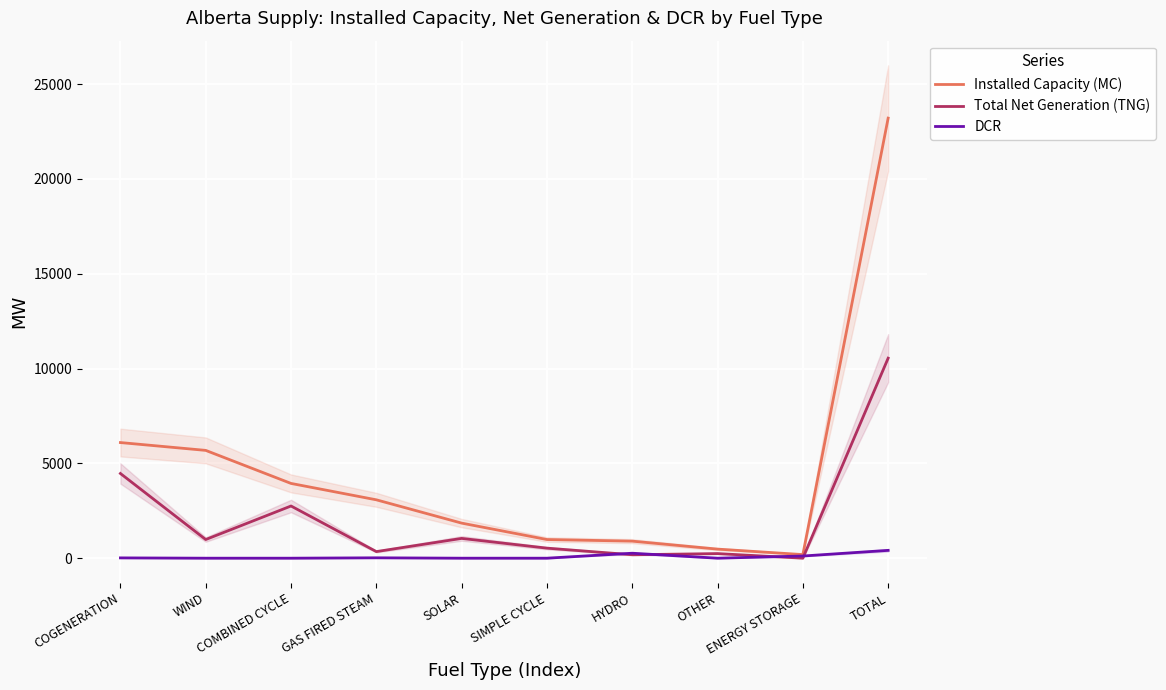

At how many categories does at least one series exceed 12122?

1